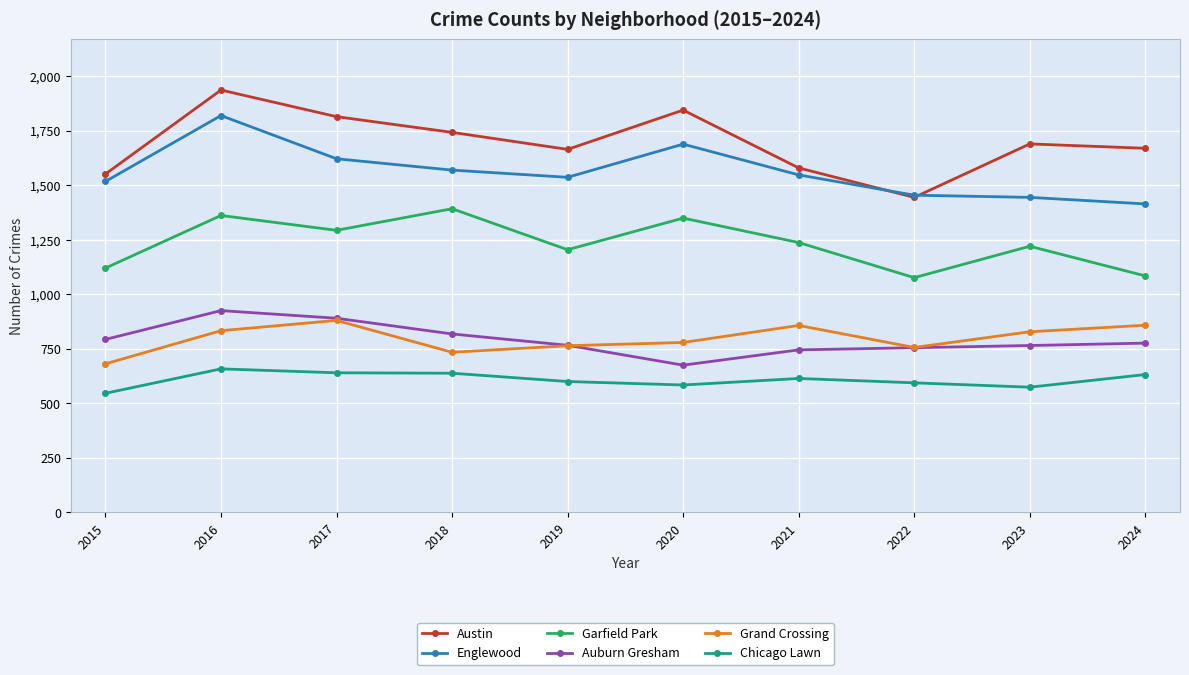

The value of Austin at 2017 is 1814. True or false?

True